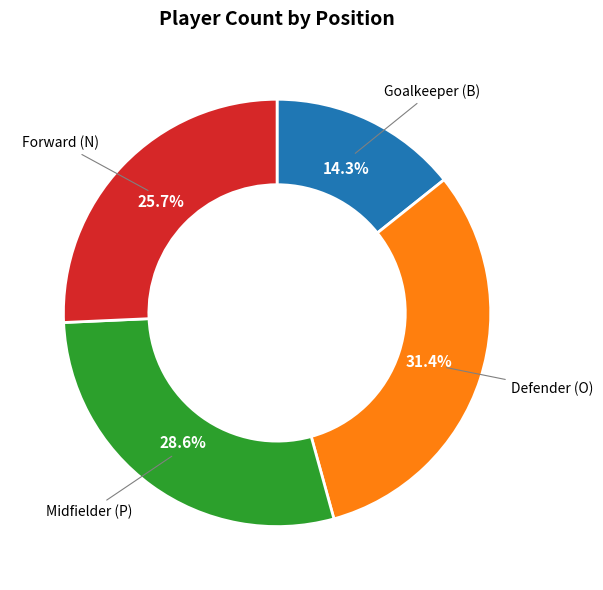

Does any single category account for the majority?

No